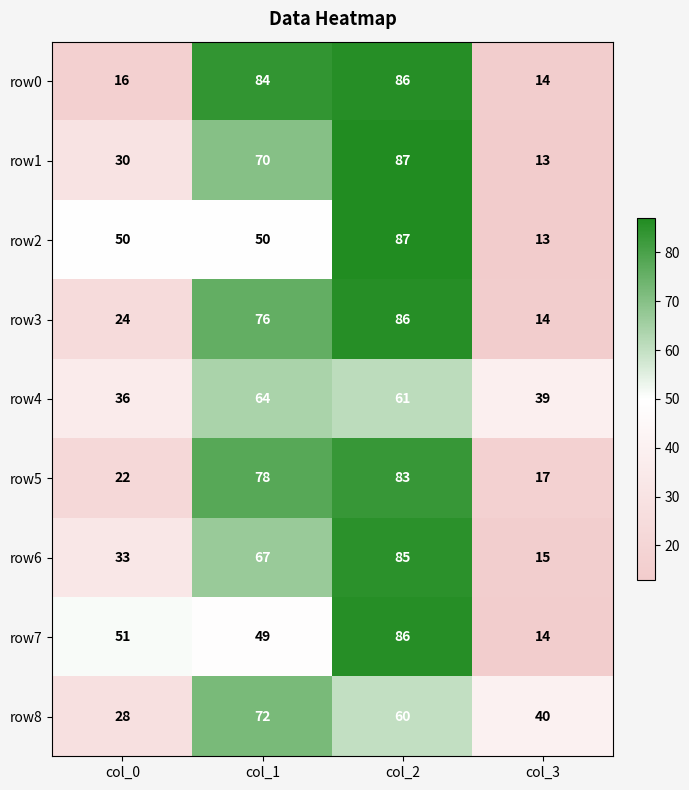

What is the greatest value displayed?

87